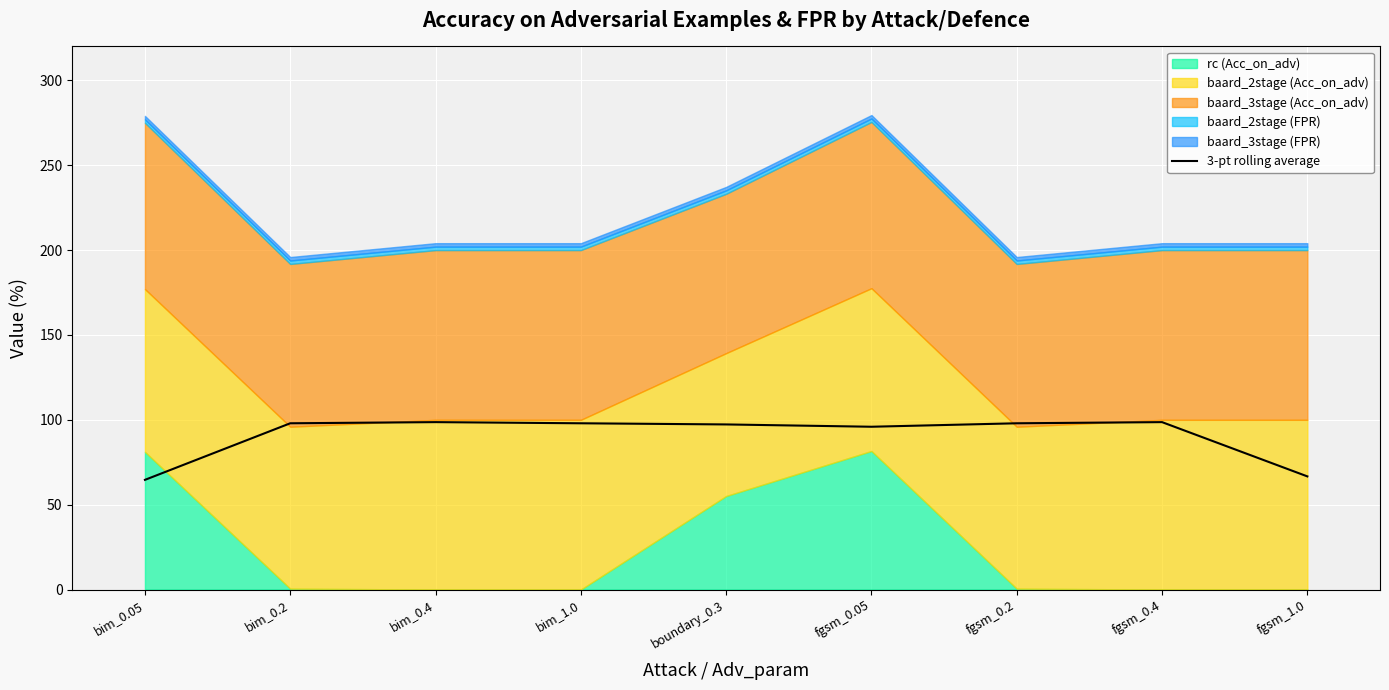

Reading right to left, list all the values displayed in this chart.

fgsm_1.0=66.7	fgsm_0.4=98.6	fgsm_0.2=98.0	fgsm_0.05=95.9	boundary_0.3=97.3	bim_1.0=98.0	bim_0.4=98.6	bim_0.2=98.0	bim_0.05=64.6